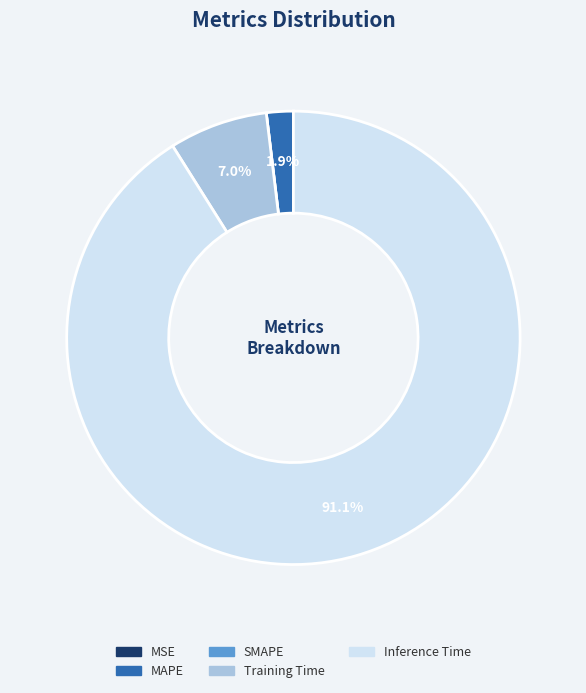

To the nearest percent, what is the average slice percentage?

20%